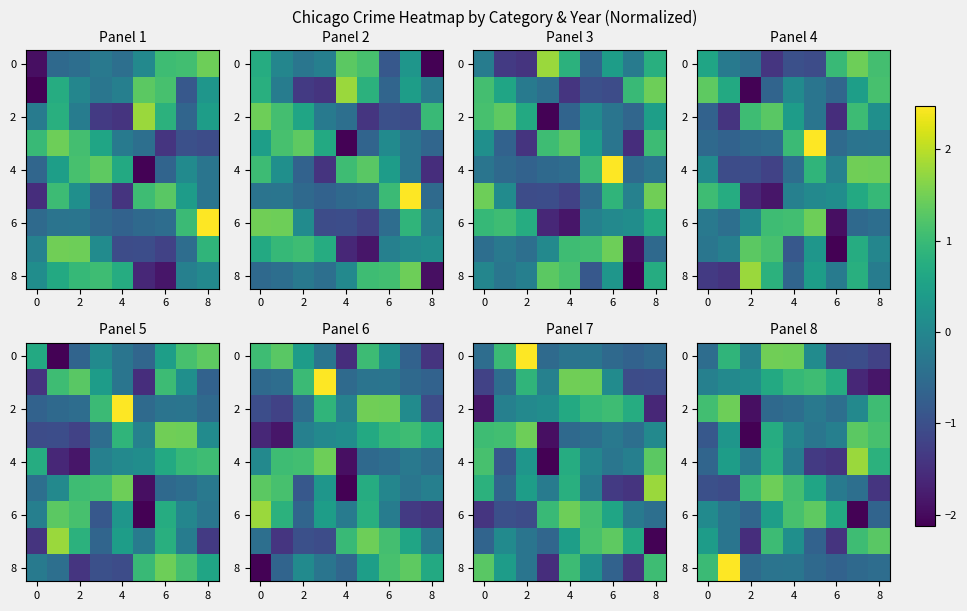

Where is 4 nearest to the value 0?

4